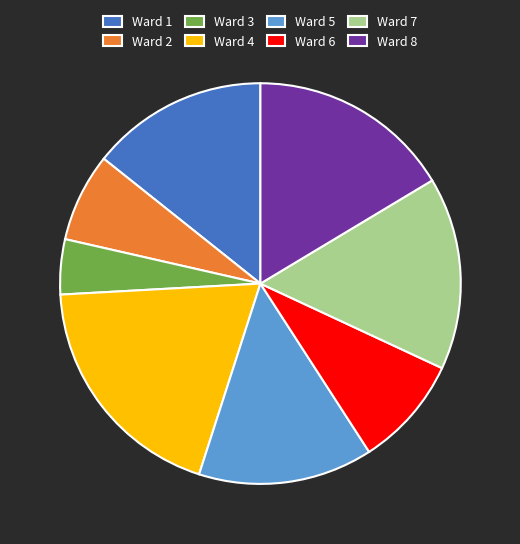

What is the ratio of the value at Ward 3 to the value at Ward 5?

0.3